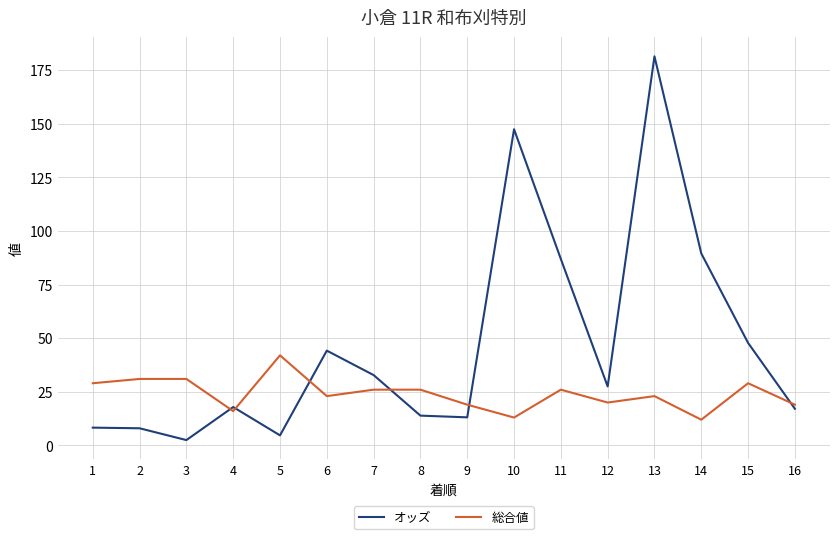

Rank the series by their maximum value, from highest to lowest.

オッズ, 総合値